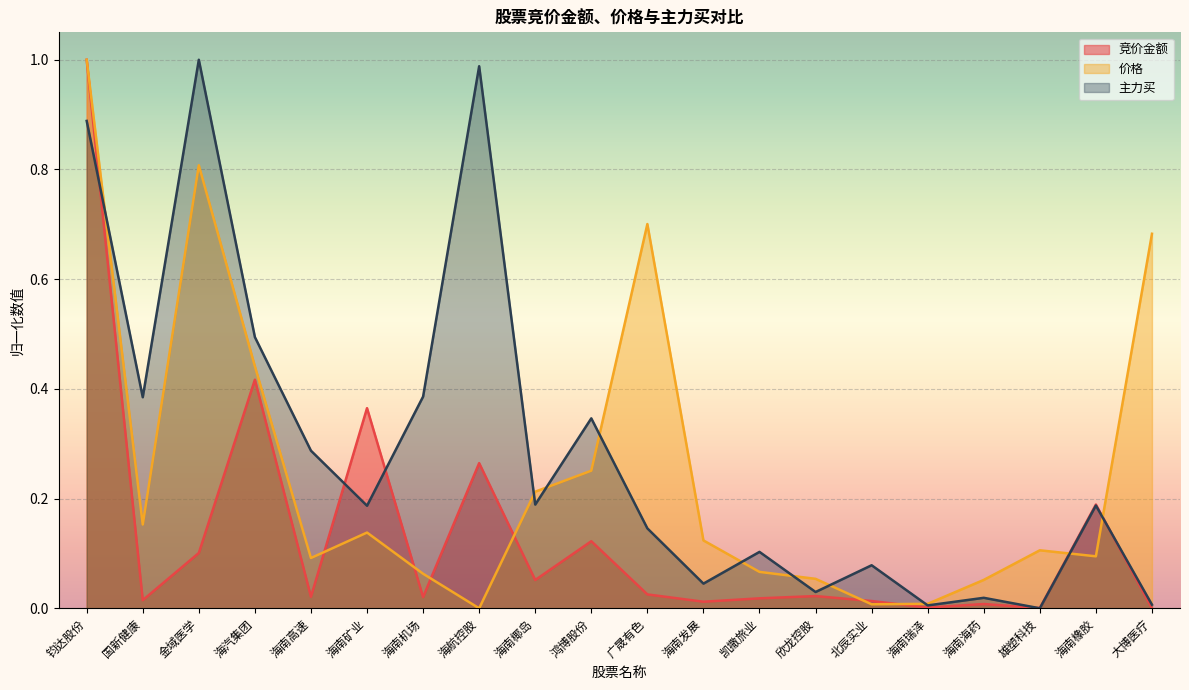

How many intersections are there between 主力买 and 价格?

10